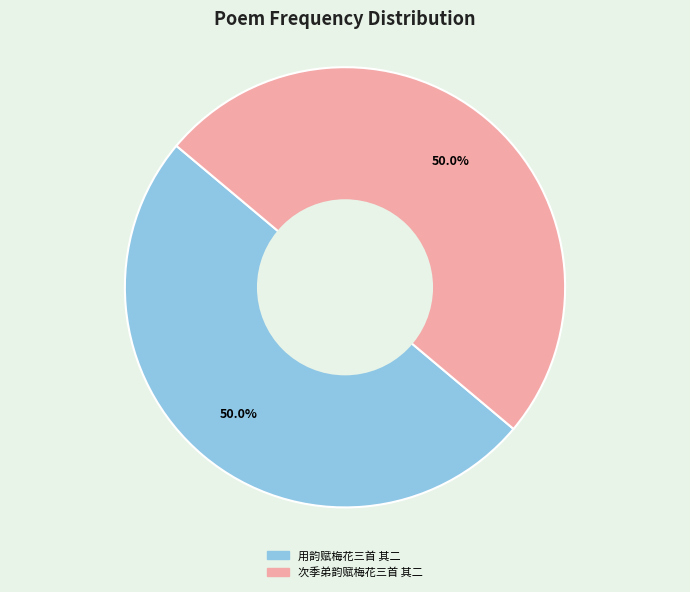

Approximately how many times larger is the value at 用韵赋梅花三首 其二 compared to 次季弟韵赋梅花三首 其二?

1.0